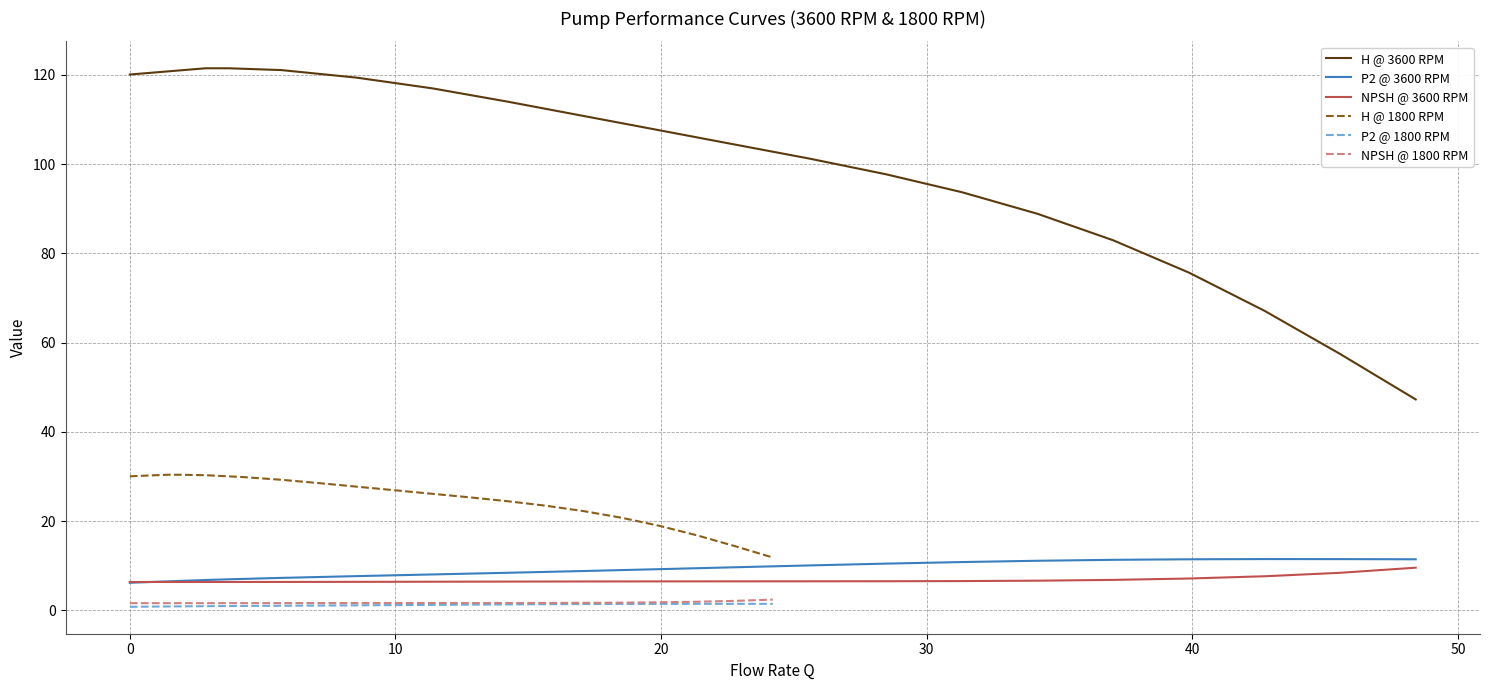

True or false: P2 @ 3600 RPM and H @ 3600 RPM cross at least once.

False